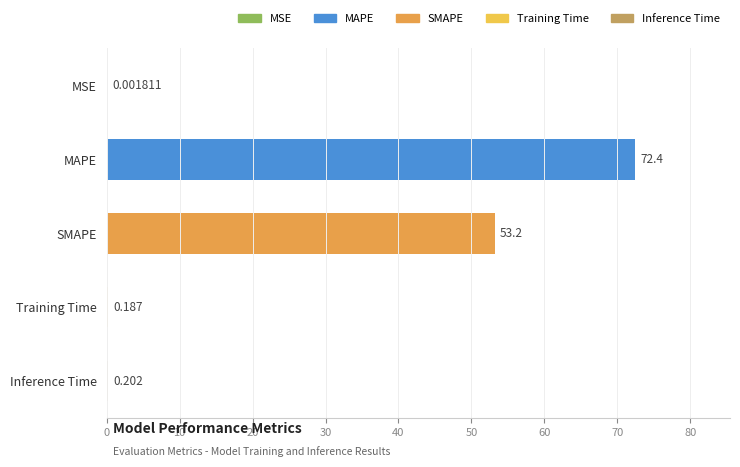

Which label corresponds to the largest value in the chart?

MAPE